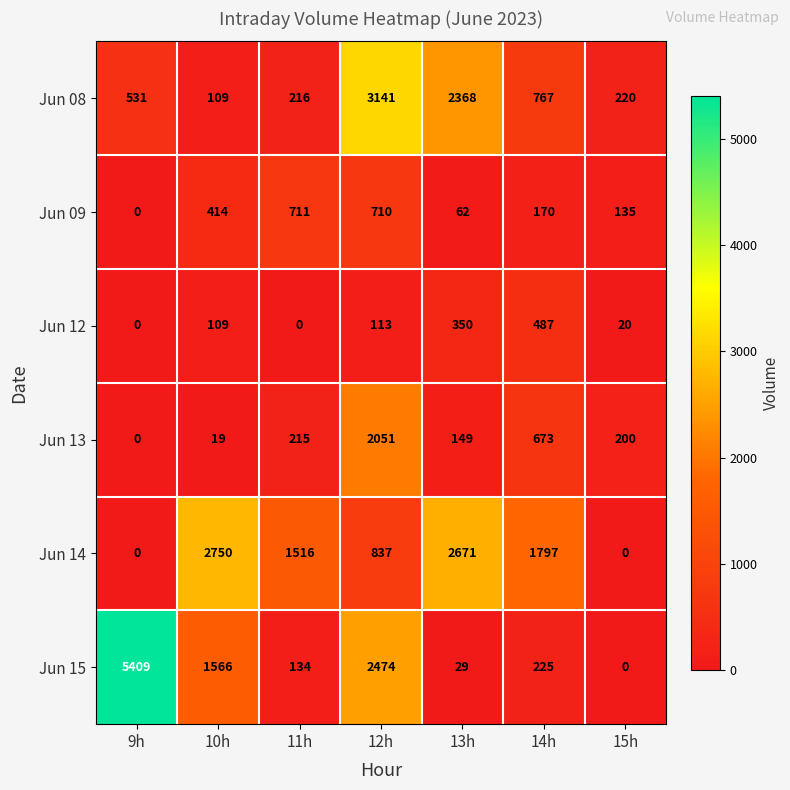

How many data points in Jun 08 are less than 531?

3